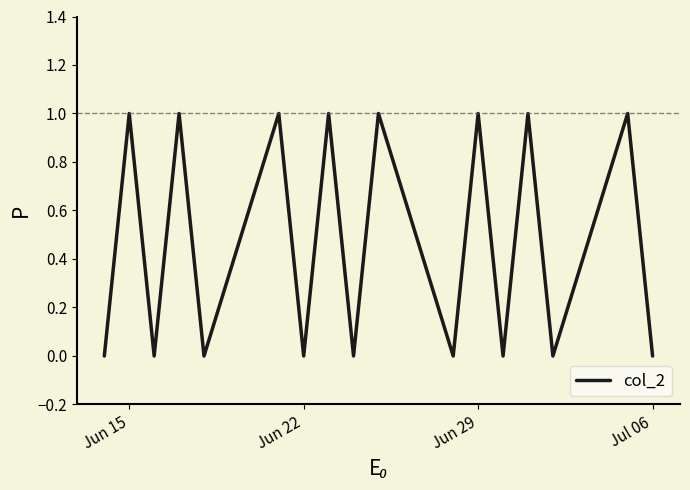

Count the number of data series in this chart.

1